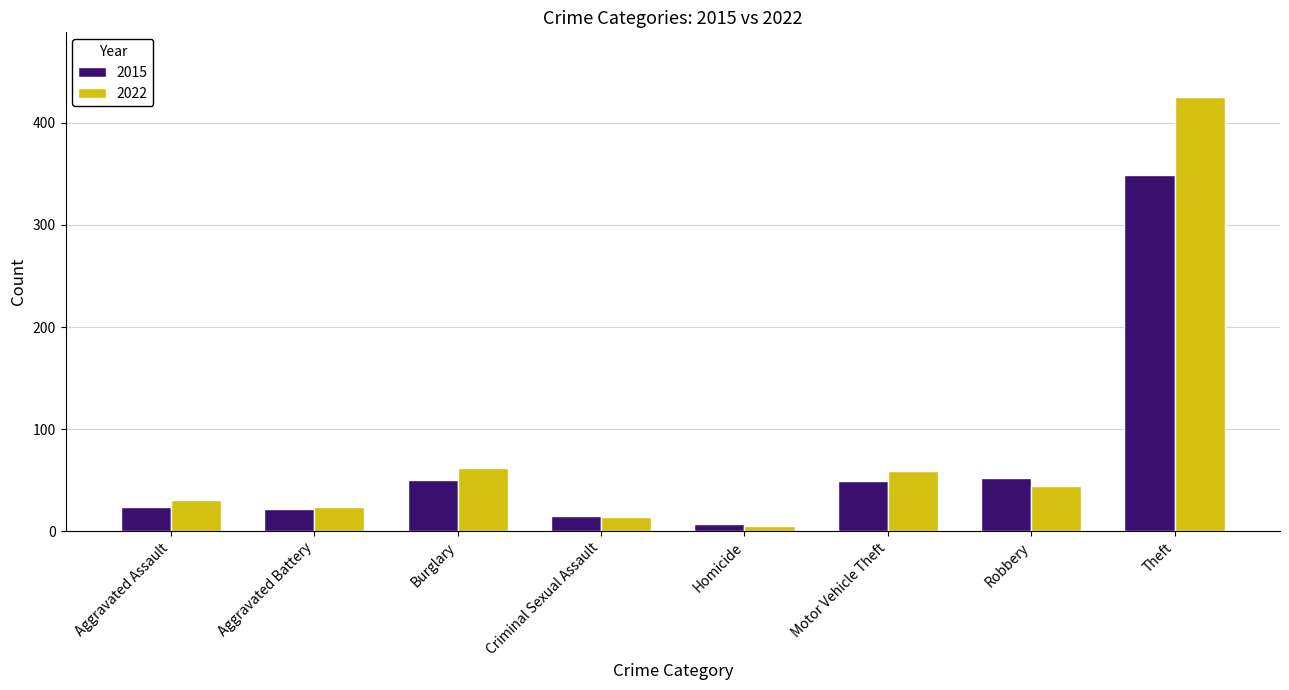

Read the 2015 value at Burglary.

50